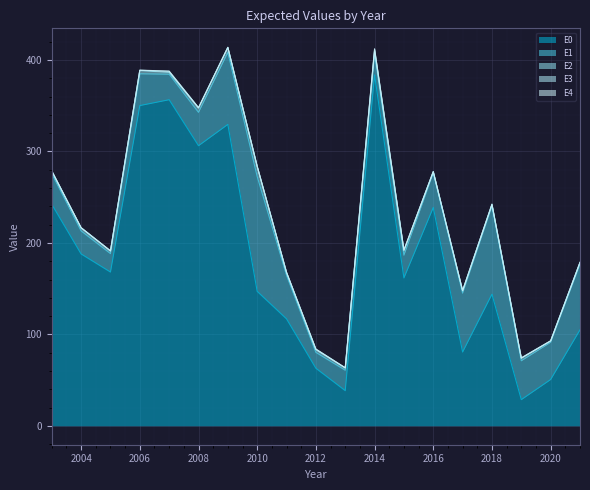

What is the lowest value of the E0 series?

28.6